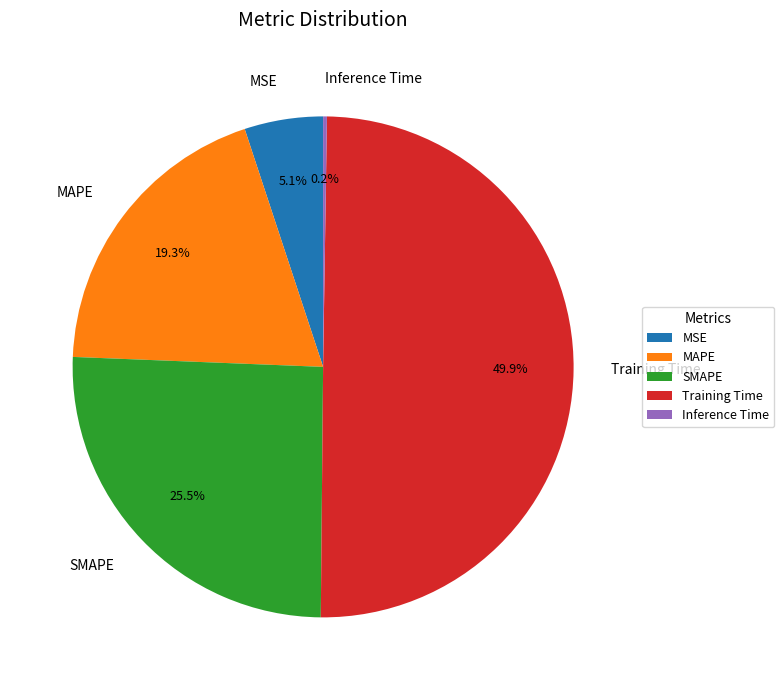

Which category has the biggest portion of the pie?

Training Time